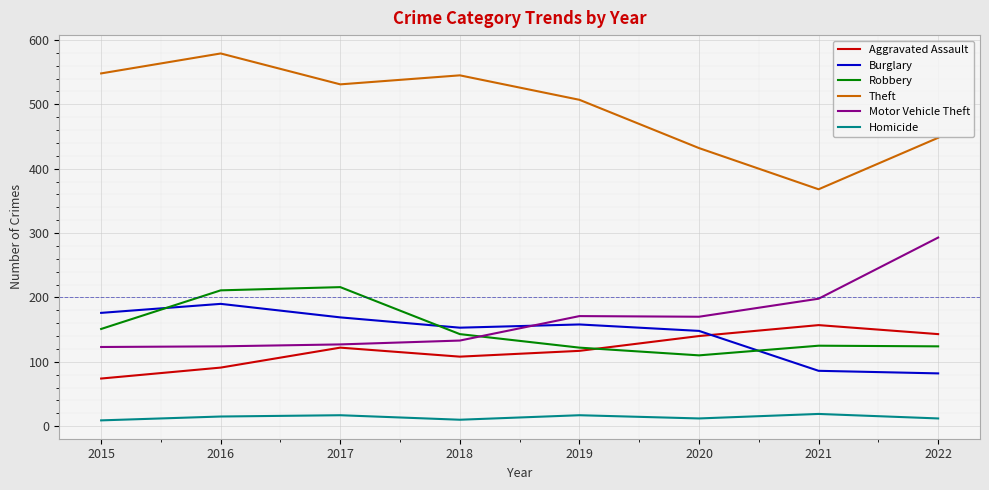

At how many categories does at least one series exceed 297?

8